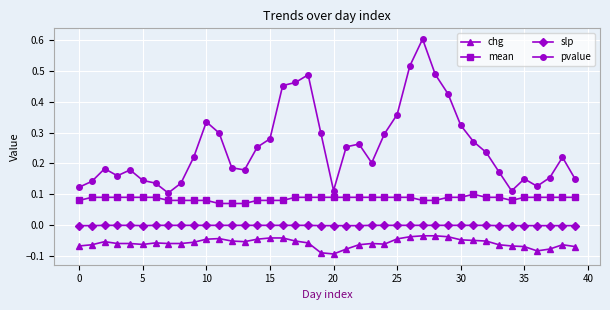

Which series has the largest total across all categories?

pvalue